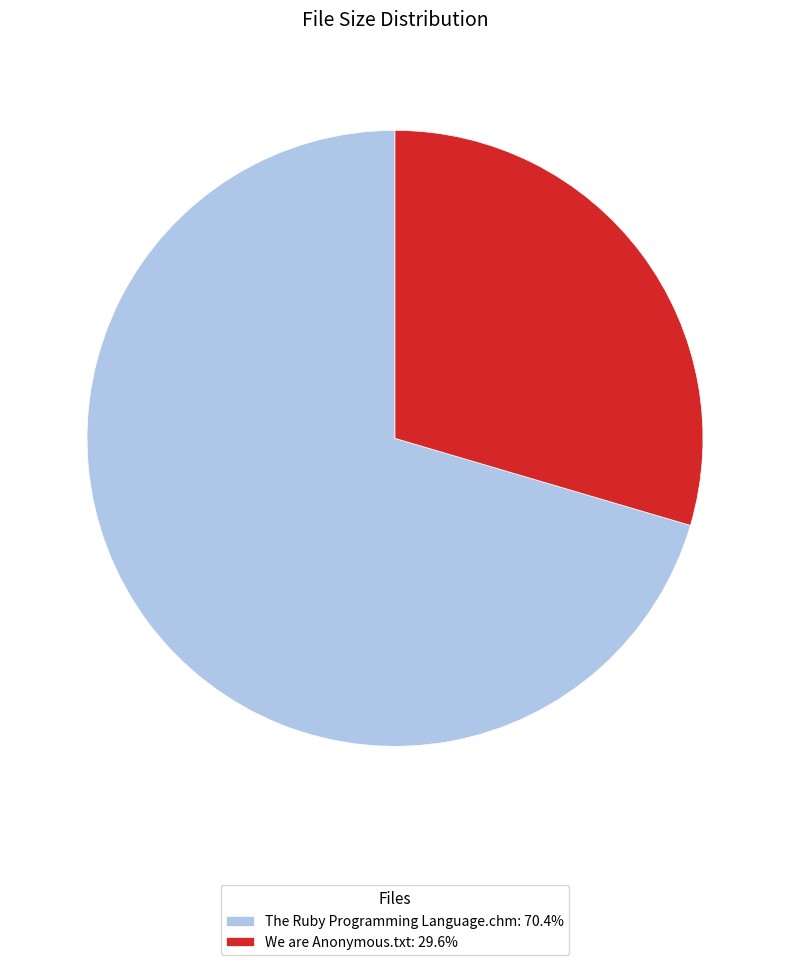

Rank the categories by value from lowest to highest.

We are Anonymous.txt, The Ruby Programming Language.chm